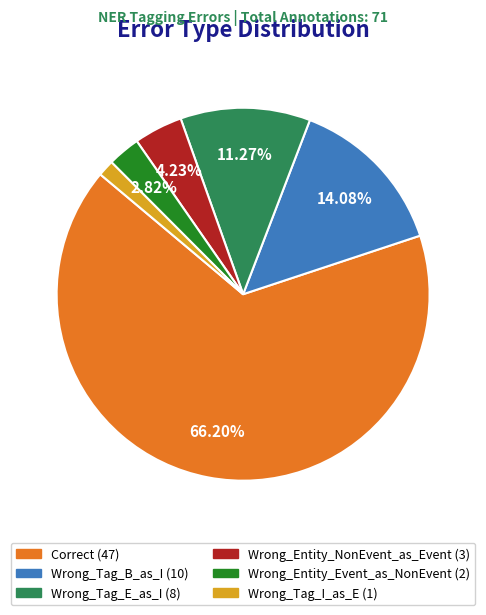

To the nearest percent, what is the combined percentage of Wrong_Entity_Event_as_NonEvent and Wrong_Tag_E_as_I?

14%